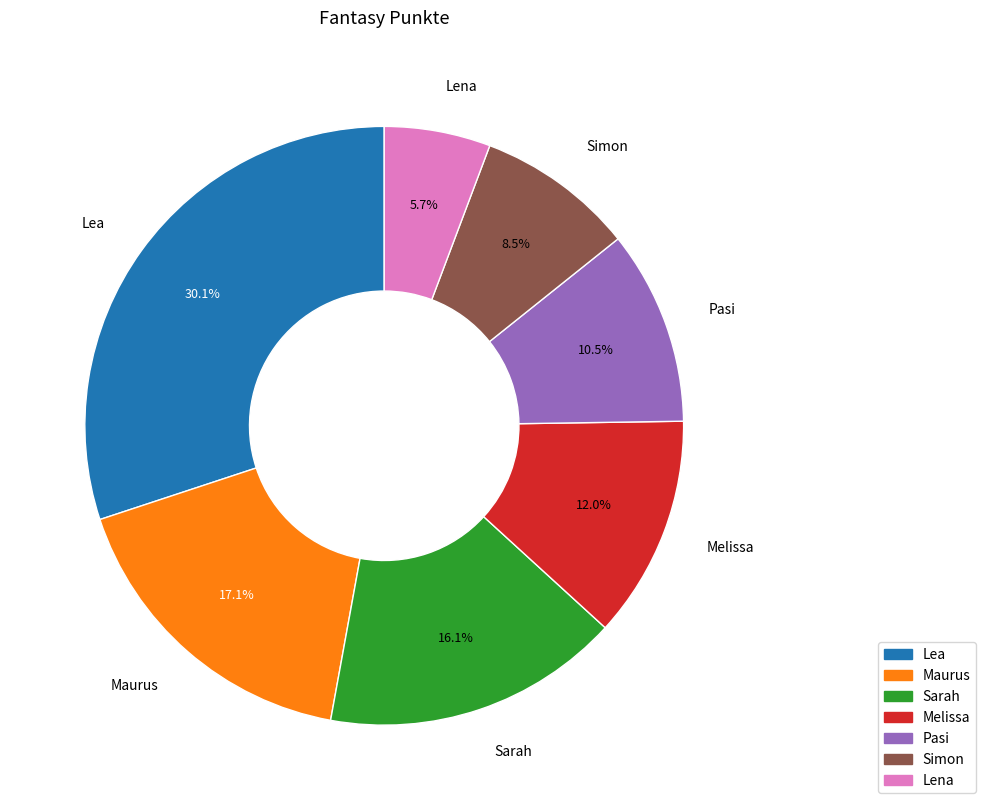

Approximately how many times larger is the value at Lea compared to Maurus?

1.8